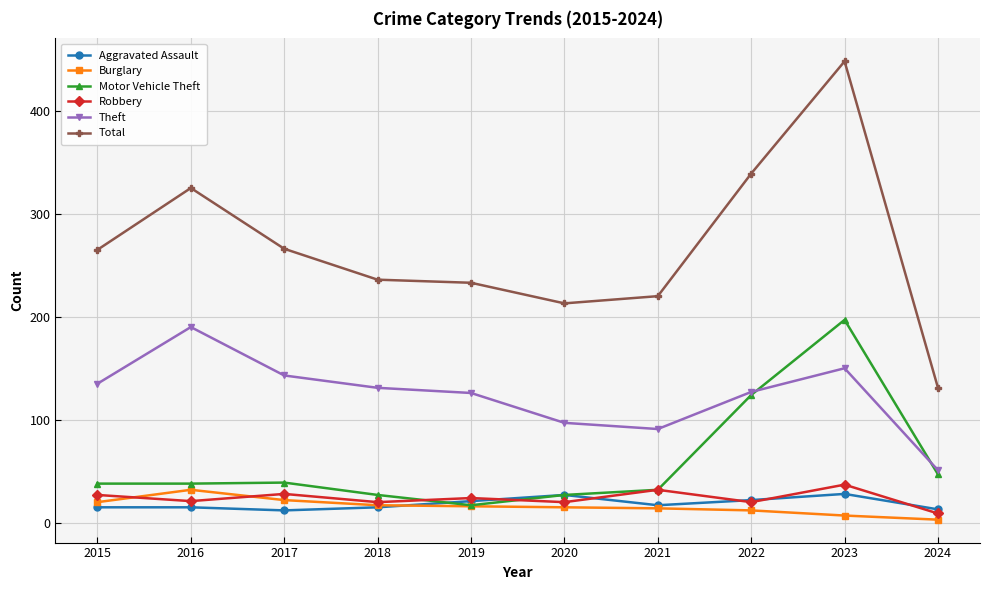

At which category is the sum across all series the highest?

2023